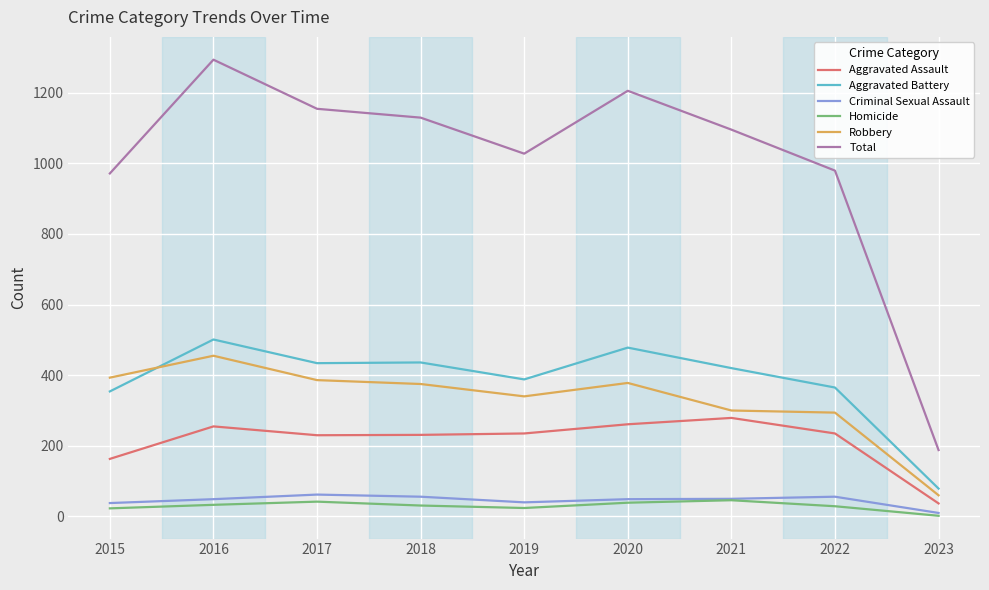

Is it true that Robbery equals 195 at 2022?

False